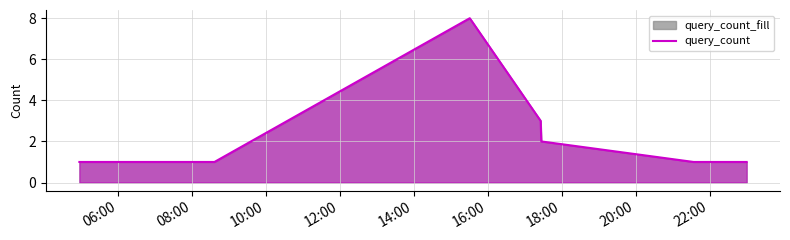

How many lines are shown in the chart?

1